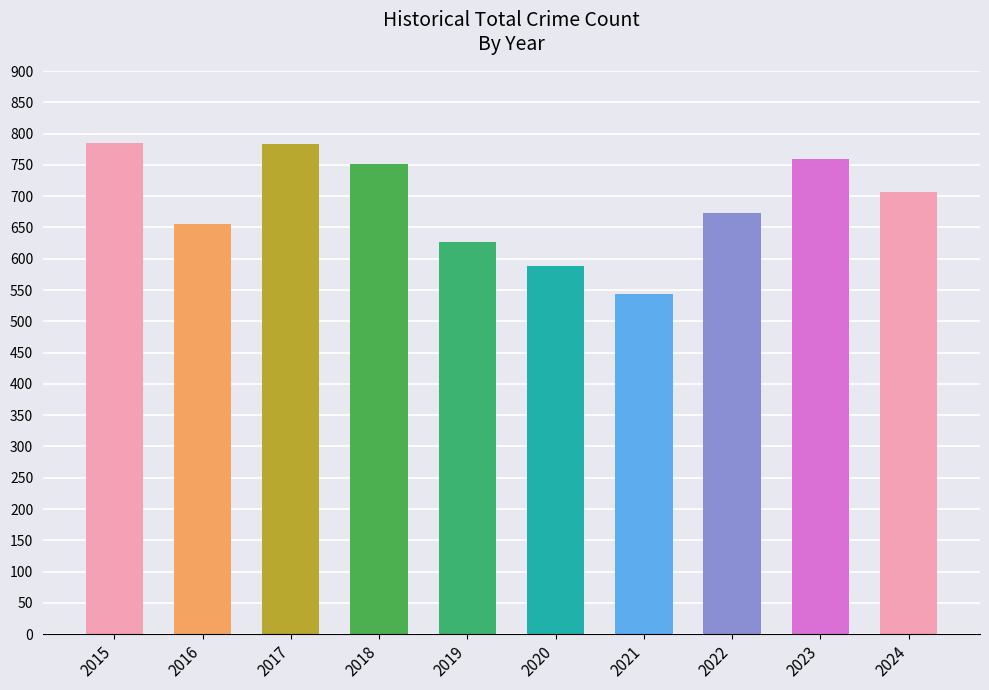

What is the sum of all values?

6872